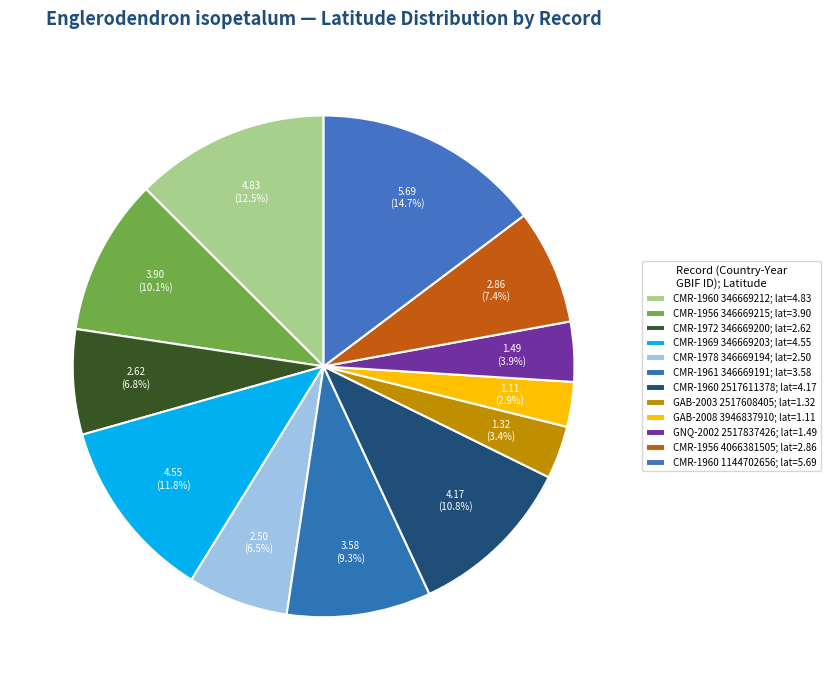

Does any single category account for the majority?

No